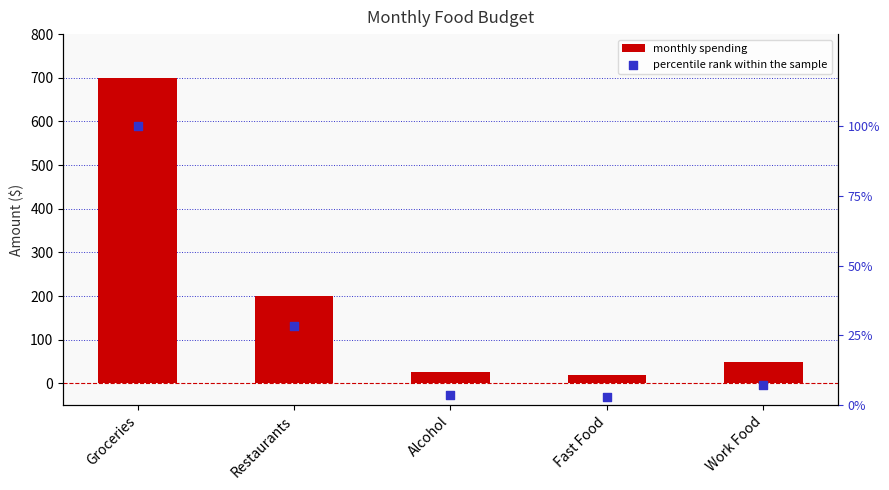

Which series has the widest spread of Y values?

monthly spending